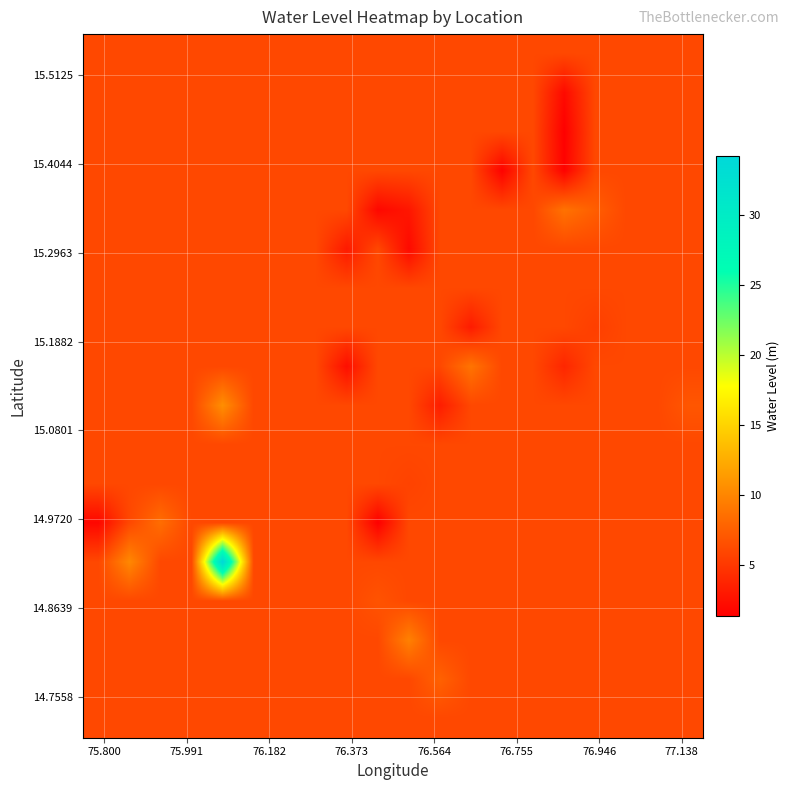

At how many categories does at least one series exceed 18?

1